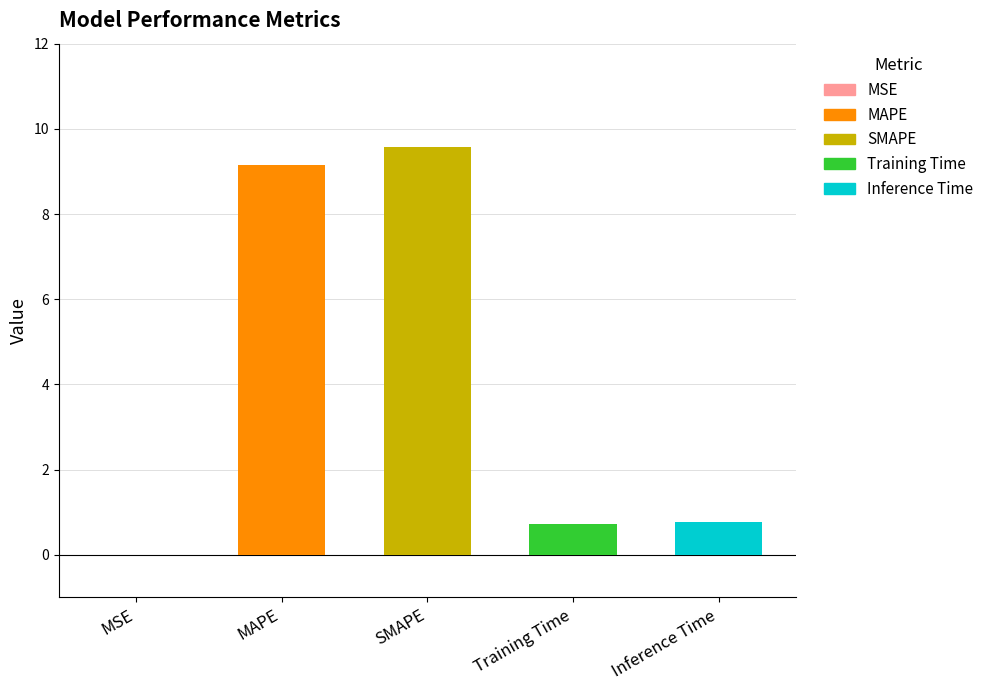

What is the label of the 2nd bar from the right?

Training Time